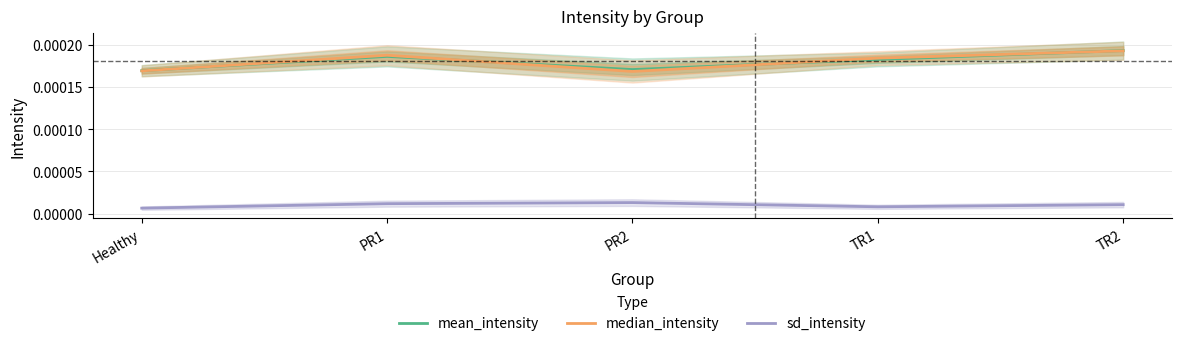

How many lines are shown in the chart?

3